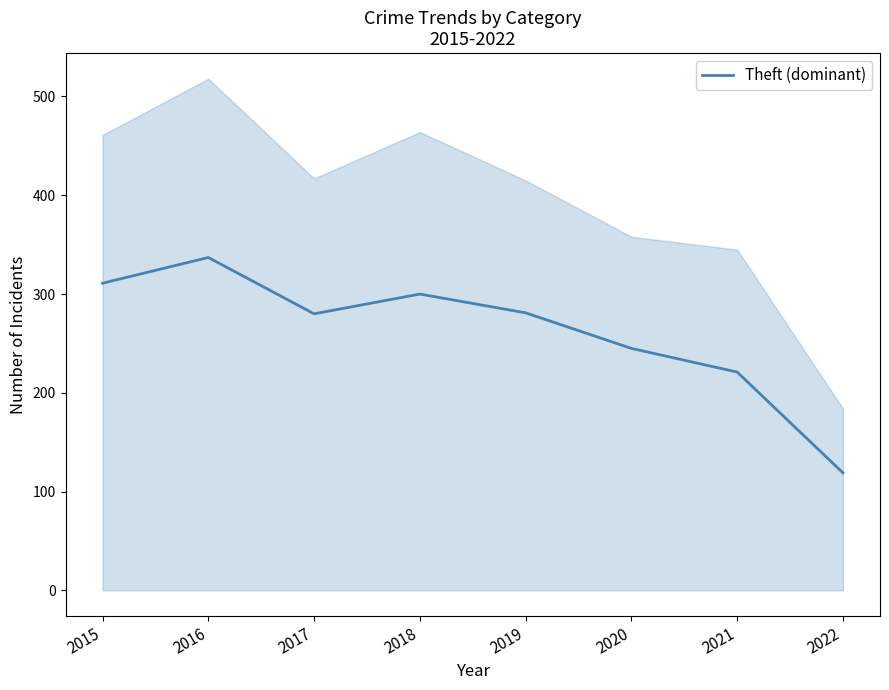

Where is the first local maximum?

2016